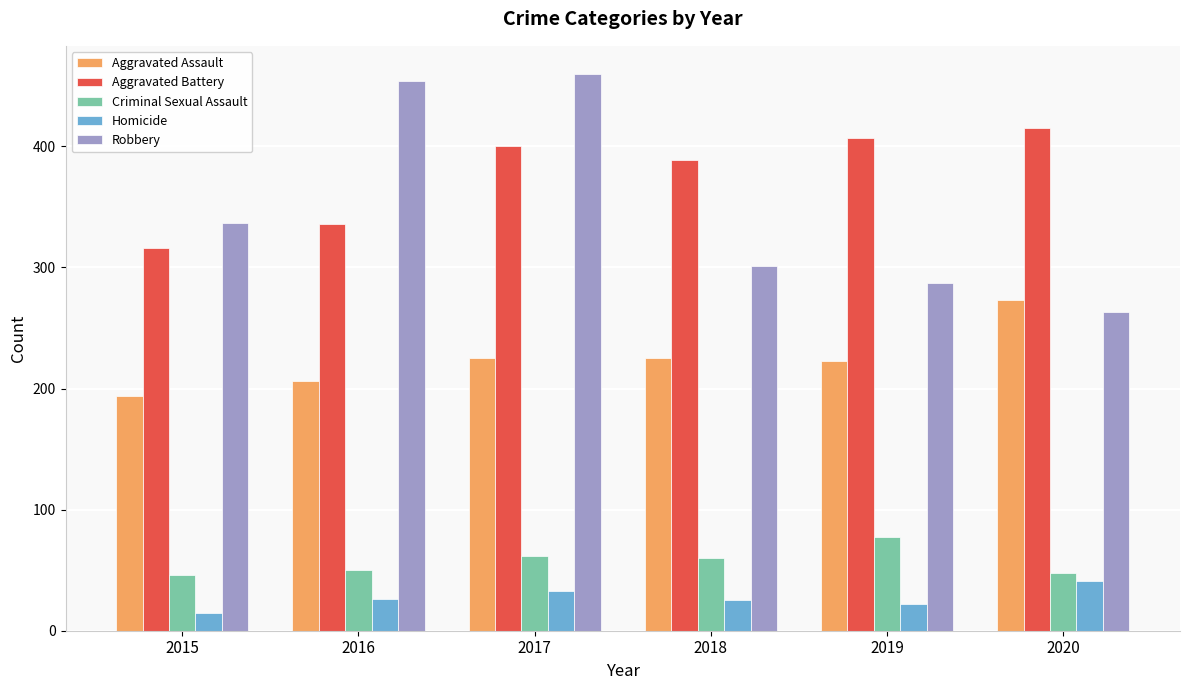

What is the value of the Aggravated Battery bar at the 2nd from the left?

336